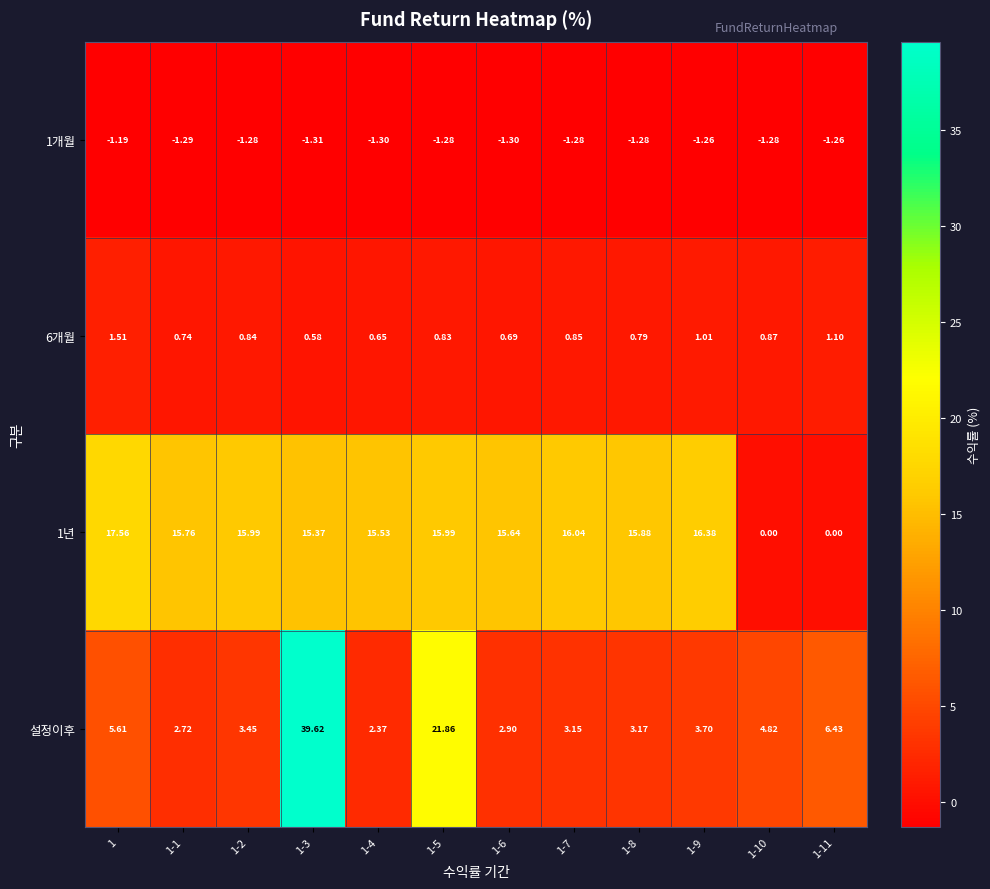

Is the value of 1년 at 1-6 greater than the value of 설정이후 at 1-5?

No